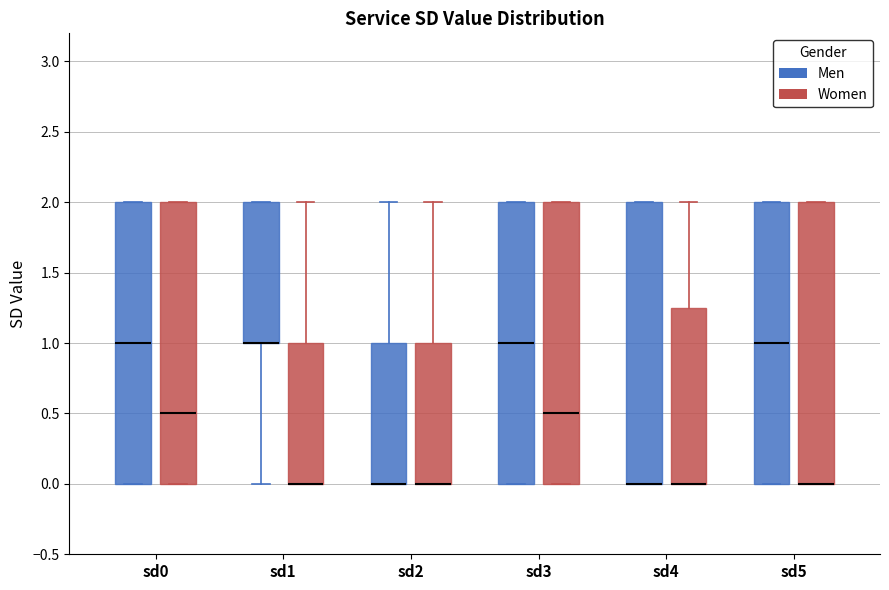

Reading left to right, read every box against the y-axis: the position of its median line, the range the box covers, and the ends of its whiskers. The values are not printed on the chart, so give them approximately, as read against the axis.

sd0 (Men): median 1.00, box 0.00 to 2.00, whiskers 0.00 to 2.00
sd0 (Women): median 0.50, box 0.00 to 2.00, whiskers 0.00 to 2.00
sd1 (Men): median 1.00 (drawn on the box's lower edge), box 1.00 to 2.00, whiskers 0.00 to 2.00
sd1 (Women): median 0.00 (drawn on the box's lower edge), box 0.00 to 1.00, whiskers 0.00 to 2.00
sd2 (Men): median 0.00 (drawn on the box's lower edge), box 0.00 to 1.00, whiskers 0.00 to 2.00
sd2 (Women): median 0.00 (drawn on the box's lower edge), box 0.00 to 1.00, whiskers 0.00 to 2.00
sd3 (Men): median 1.00, box 0.00 to 2.00, whiskers 0.00 to 2.00
sd3 (Women): median 0.50, box 0.00 to 2.00, whiskers 0.00 to 2.00
sd4 (Men): median 0.00 (drawn on the box's lower edge), box 0.00 to 2.00, whiskers 0.00 to 2.00
sd4 (Women): median 0.00 (drawn on the box's lower edge), box 0.00 to 1.25, whiskers 0.00 to 2.00
sd5 (Men): median 1.00, box 0.00 to 2.00, whiskers 0.00 to 2.00
sd5 (Women): median 0.00 (drawn on the box's lower edge), box 0.00 to 2.00, whiskers 0.00 to 2.00